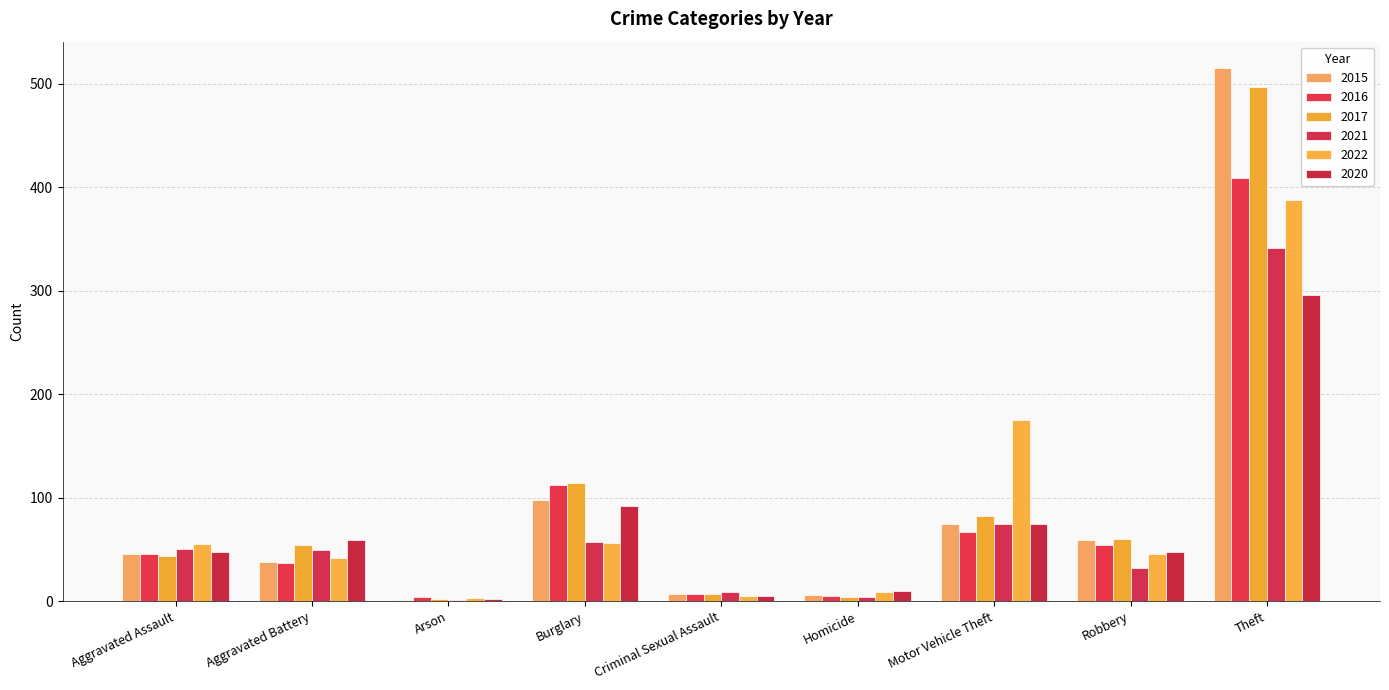

Reading right to left, transcribe all the data shown in this chart.

2015: Theft=515	Robbery=59	Motor Vehicle Theft=75	Homicide=6	Criminal Sexual Assault=7	Burglary=98	Arson=1	Aggravated Battery=38	Aggravated Assault=46
2016: Theft=409	Robbery=54	Motor Vehicle Theft=67	Homicide=5	Criminal Sexual Assault=7	Burglary=112	Arson=4	Aggravated Battery=37	Aggravated Assault=46
2017: Theft=497	Robbery=60	Motor Vehicle Theft=82	Homicide=4	Criminal Sexual Assault=7	Burglary=114	Arson=2	Aggravated Battery=54	Aggravated Assault=44
2021: Theft=341	Robbery=32	Motor Vehicle Theft=75	Homicide=4	Criminal Sexual Assault=9	Burglary=57	Arson=1	Aggravated Battery=49	Aggravated Assault=50
2022: Theft=388	Robbery=46	Motor Vehicle Theft=175	Homicide=9	Criminal Sexual Assault=5	Burglary=56	Arson=3	Aggravated Battery=42	Aggravated Assault=55
2020: Theft=296	Robbery=48	Motor Vehicle Theft=75	Homicide=10	Criminal Sexual Assault=5	Burglary=92	Arson=2	Aggravated Battery=59	Aggravated Assault=48